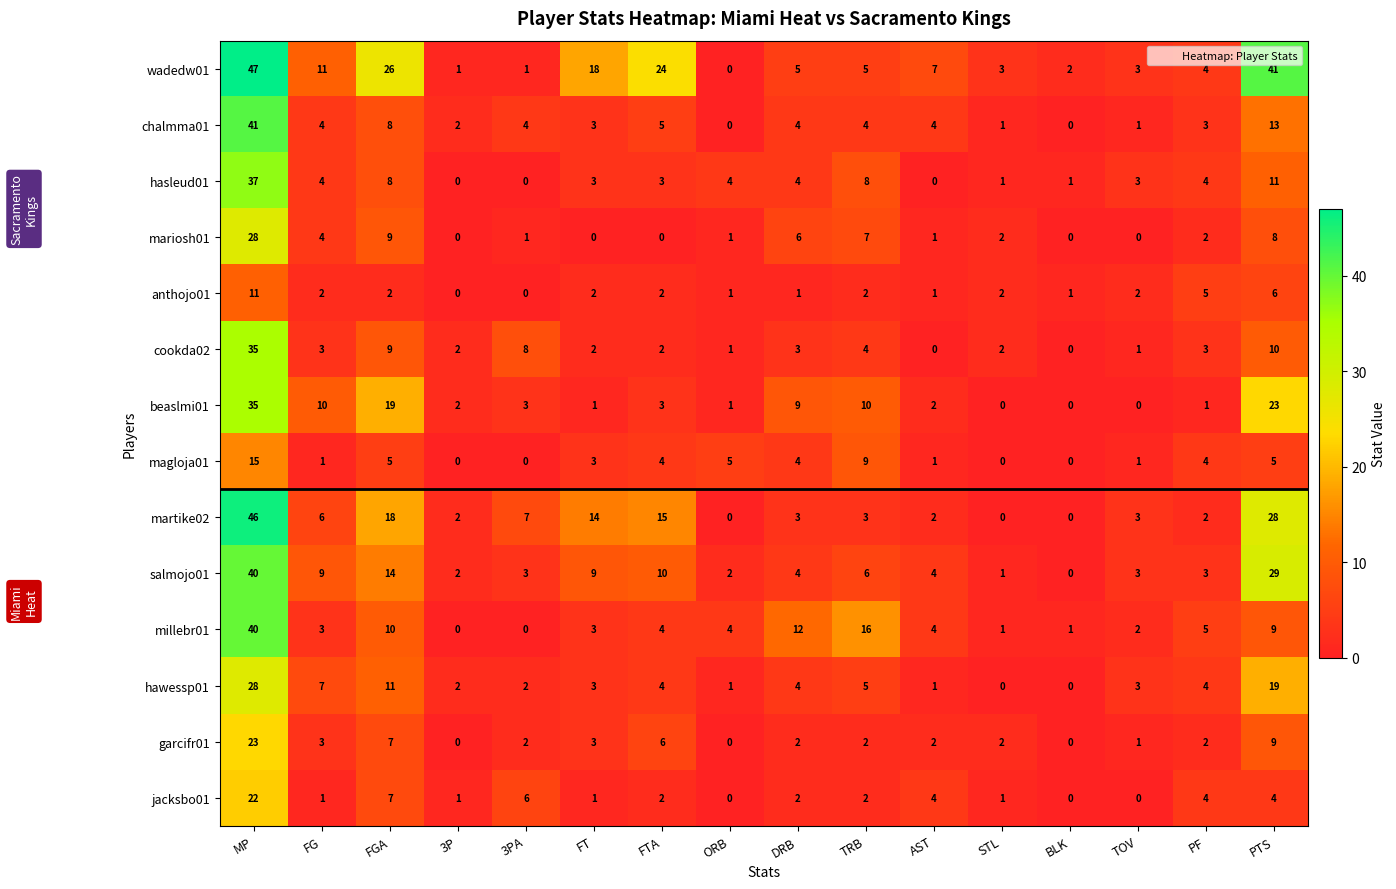

The martike02 series shows 2 at TRB. True or false?

False